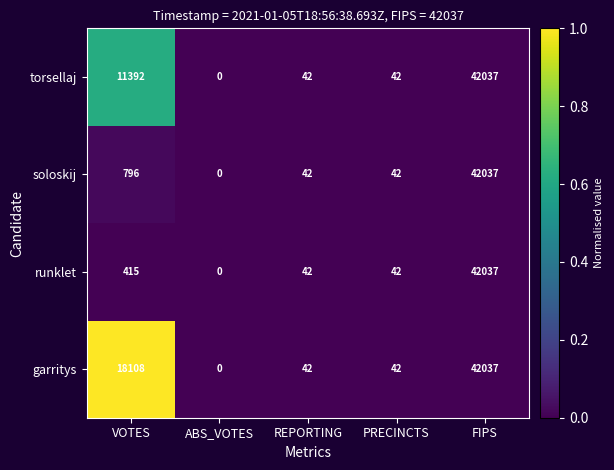

What is the approximate value of garritys at PRECINCTS?

42